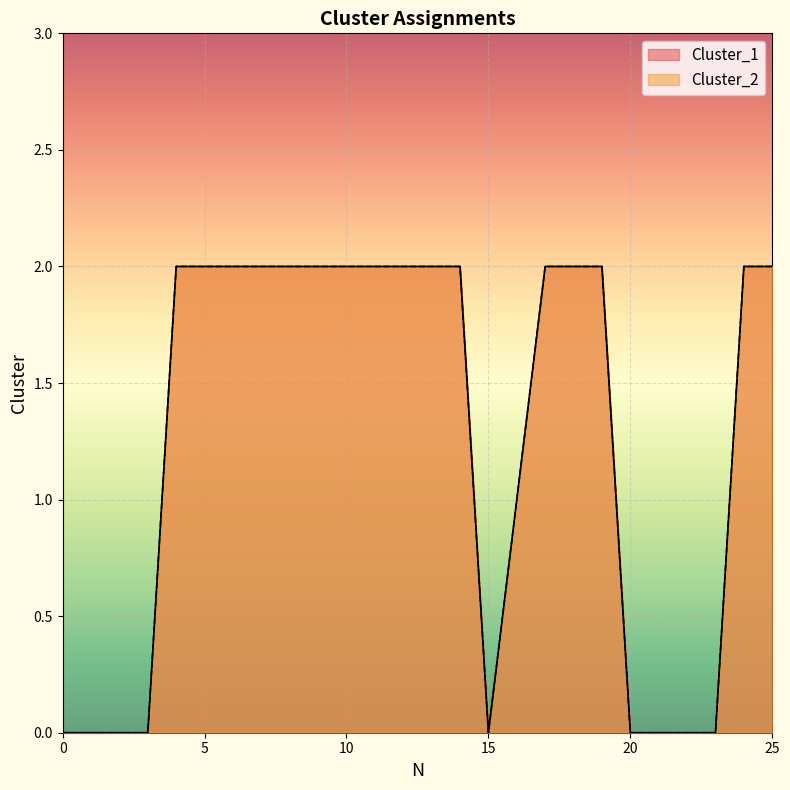

Which series has the largest total across all categories?

Cluster_1